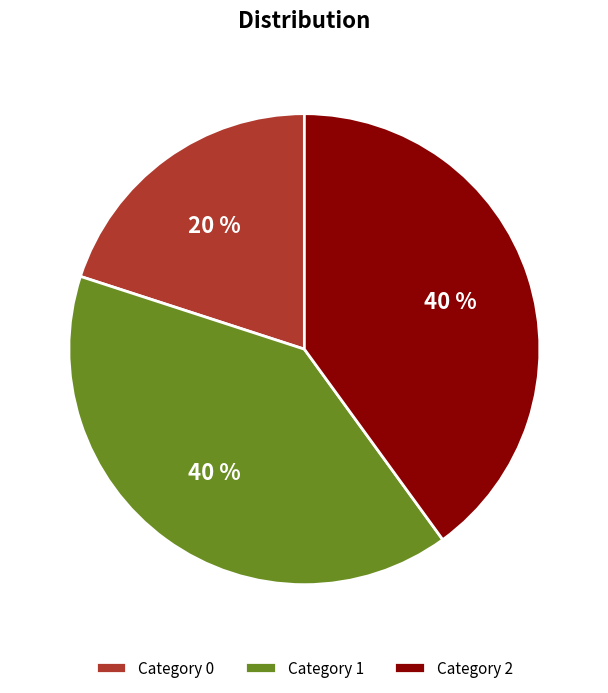

What percentage is the Category 1 slice, to the nearest percent?

40%